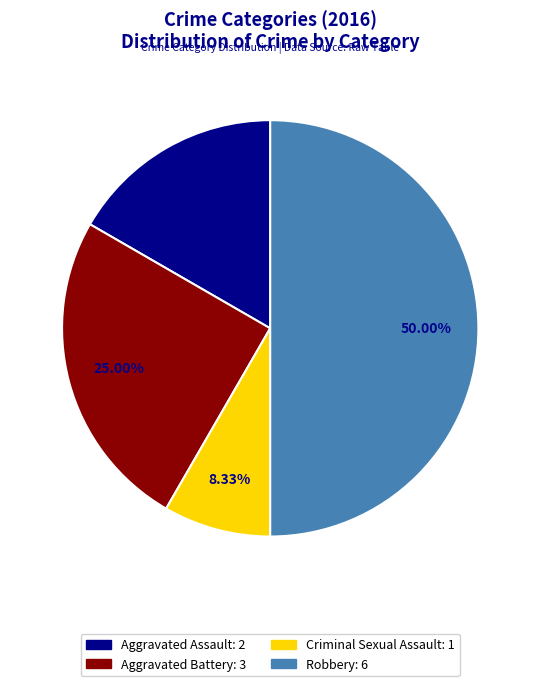

To the nearest percent, what is the average slice percentage?

25%